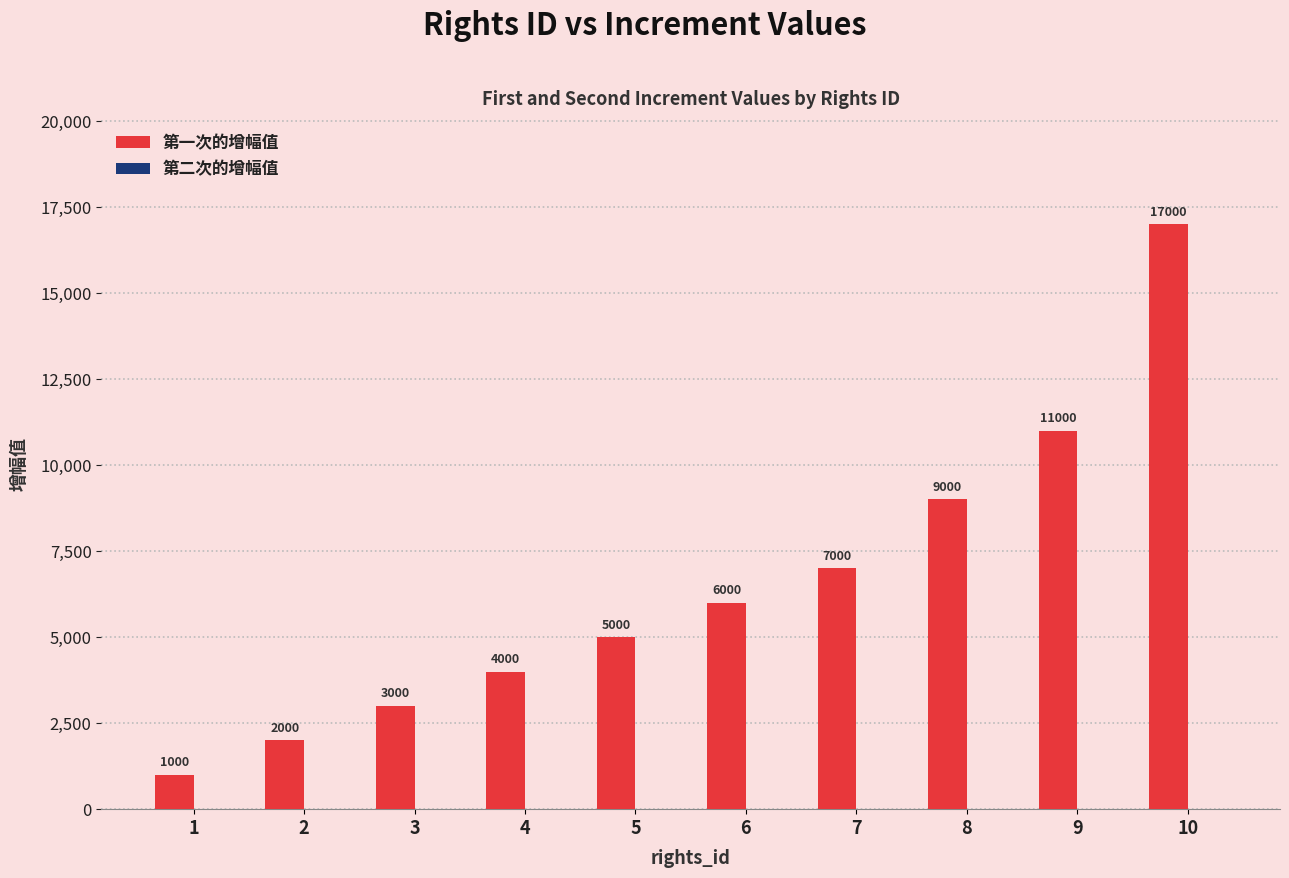

How many data points does each series have?

10